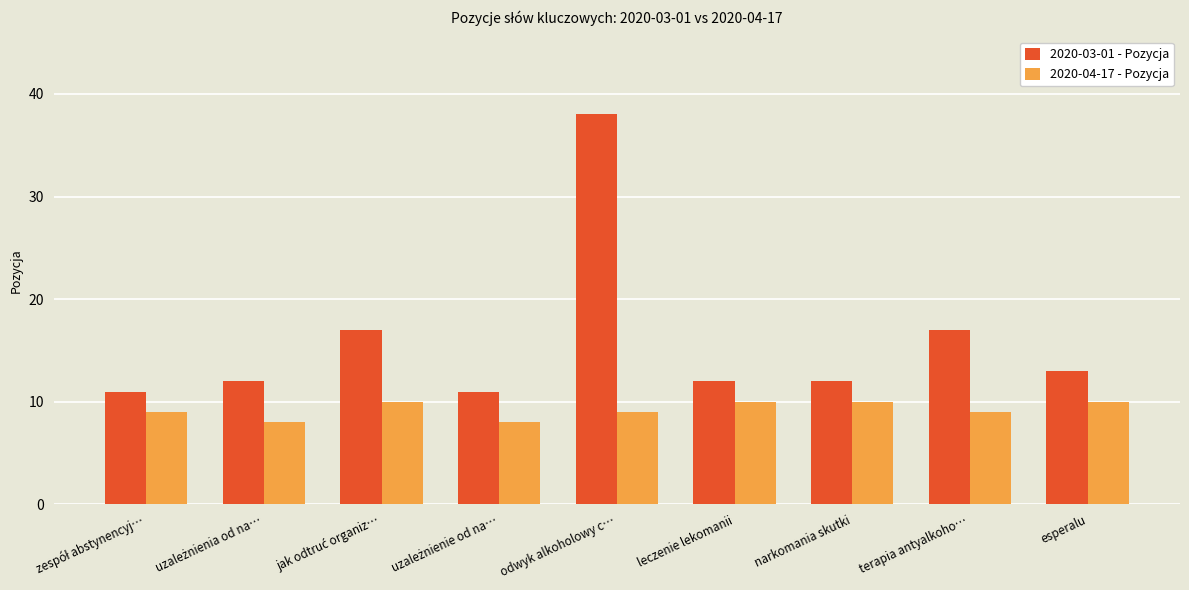

List the series in order of their peak value, lowest first.

2020-04-17 - Pozycja, 2020-03-01 - Pozycja